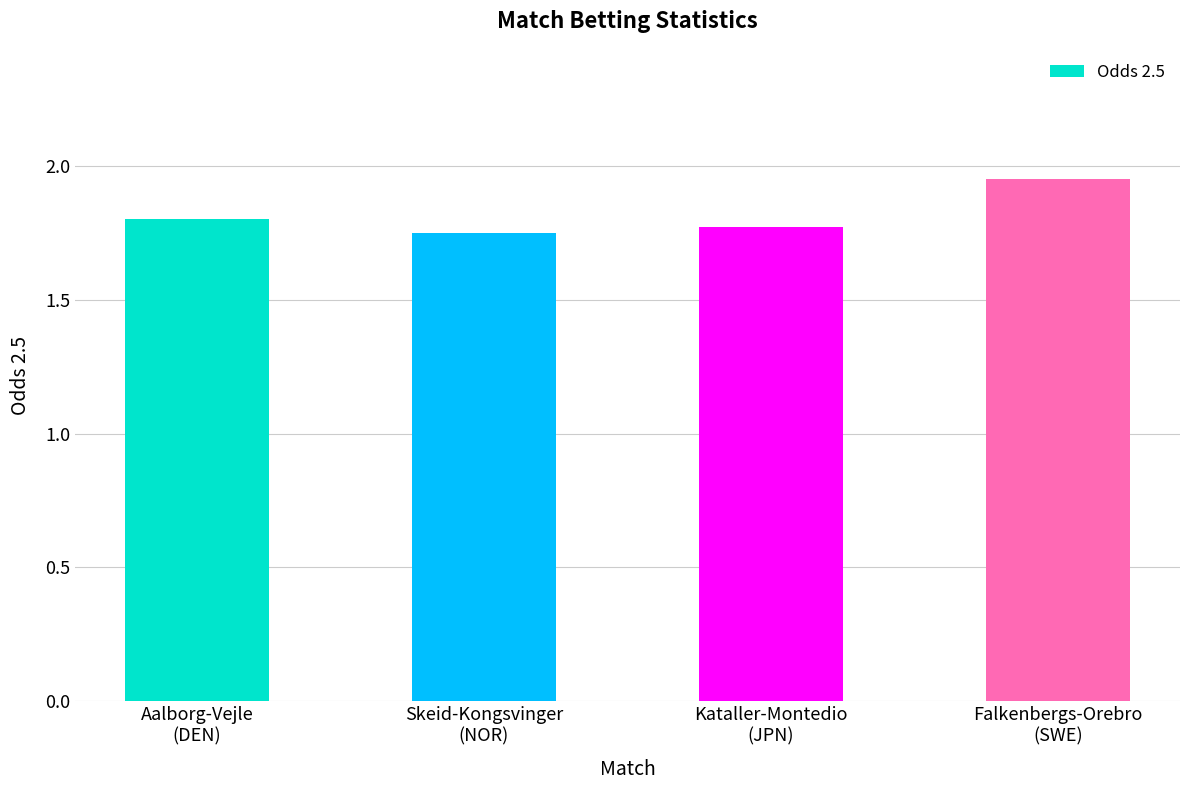

Where is the data nearest to the value 1?

Skeid-Kongsvinger
(NOR)